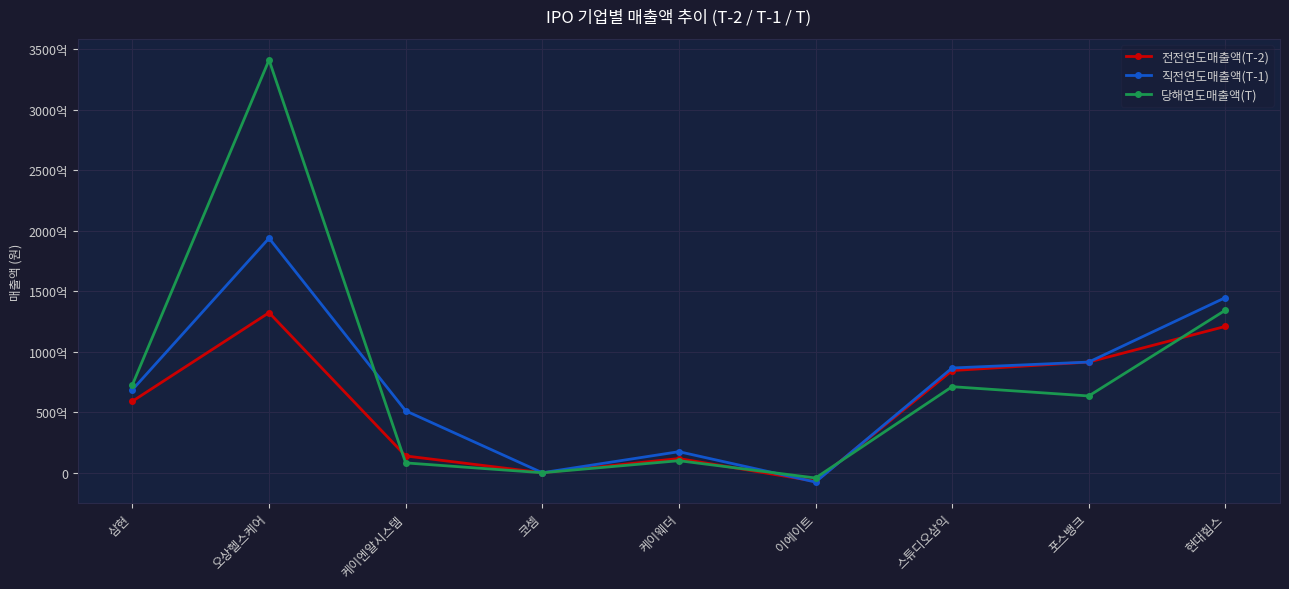

Which series has the largest total across all categories?

당해연도매출액(T)